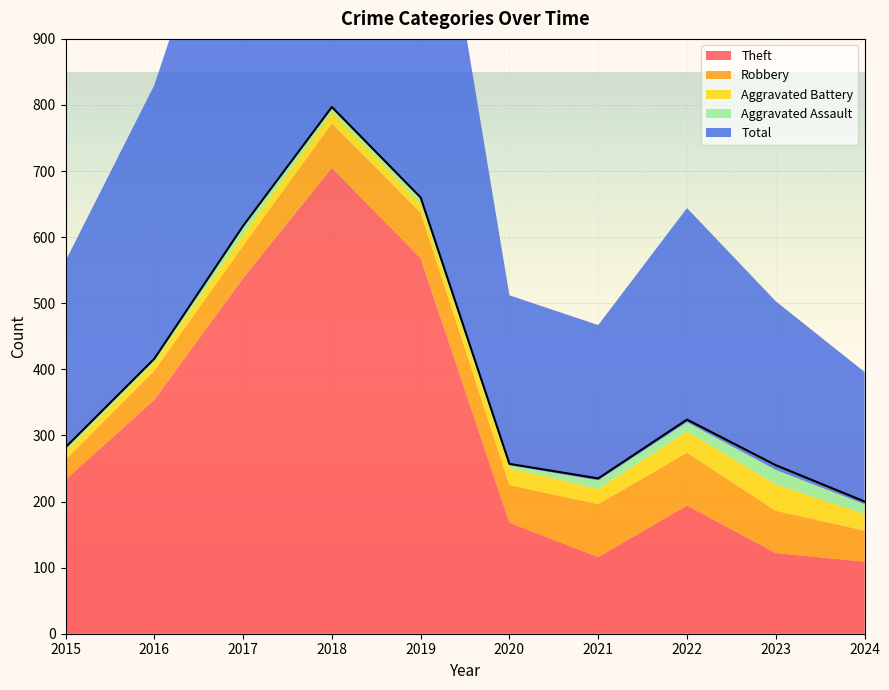

At how many categories does at least one series exceed 513?

3